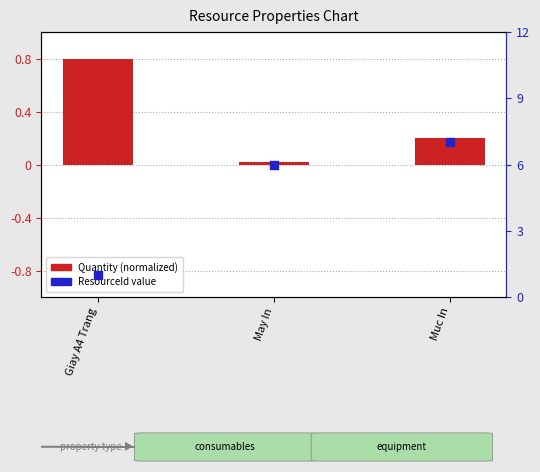

Which series has the largest Y range (max minus min)?

ResourceId